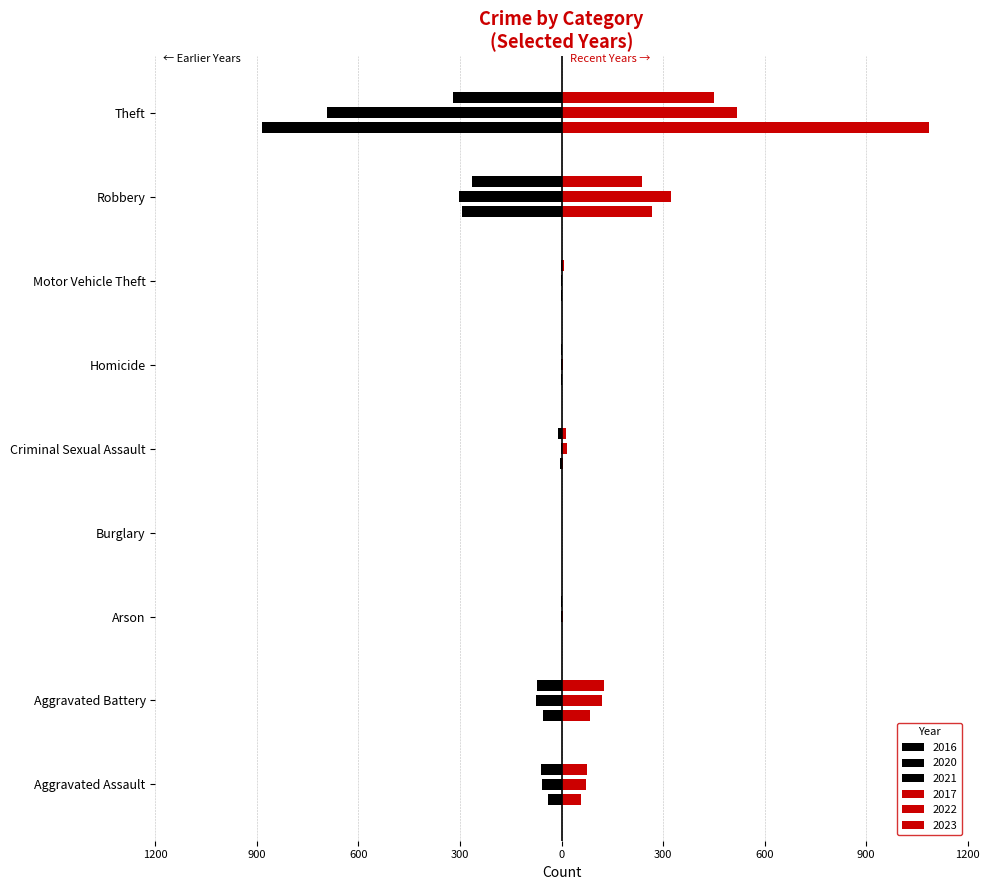

Which series has the widest spread of values?

2017